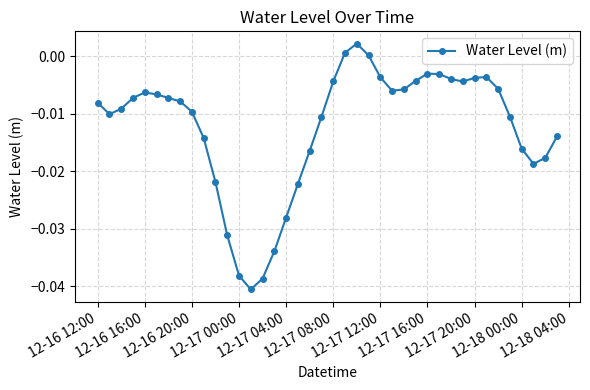

True or false: there are more than 1 points higher than both neighbors.

True